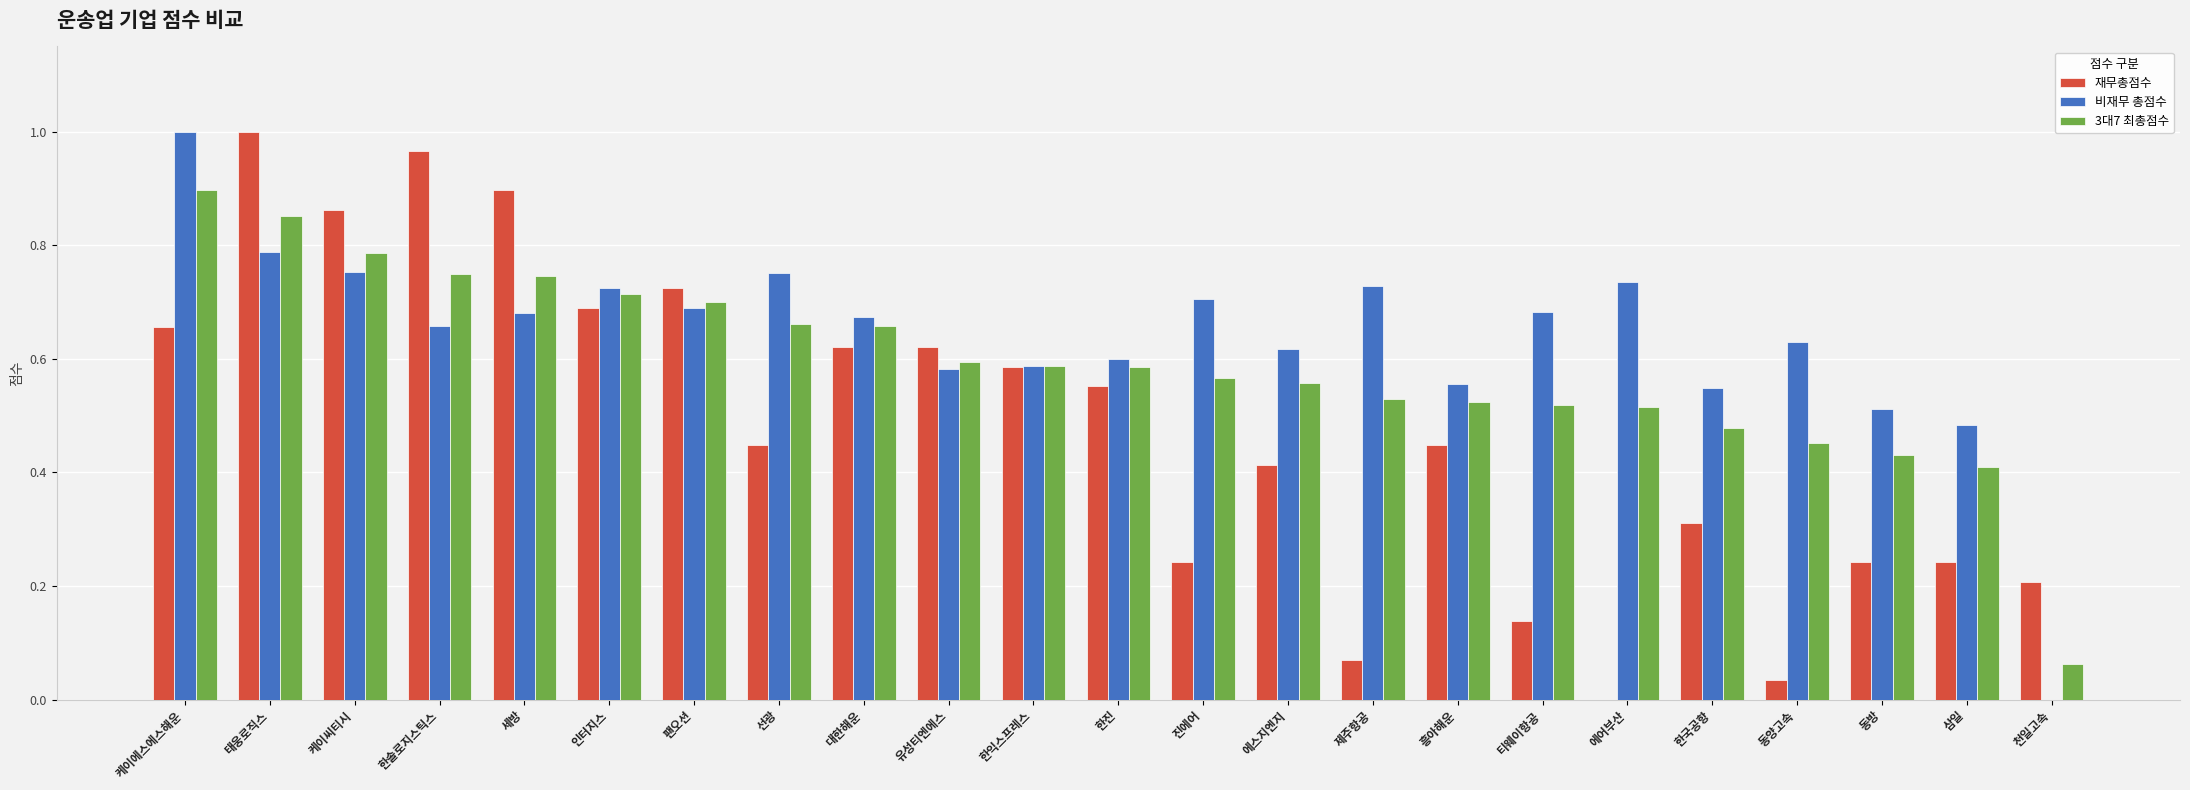

Is it true that 비재무 총점수 equals 1.1 at 케이씨티시?

False